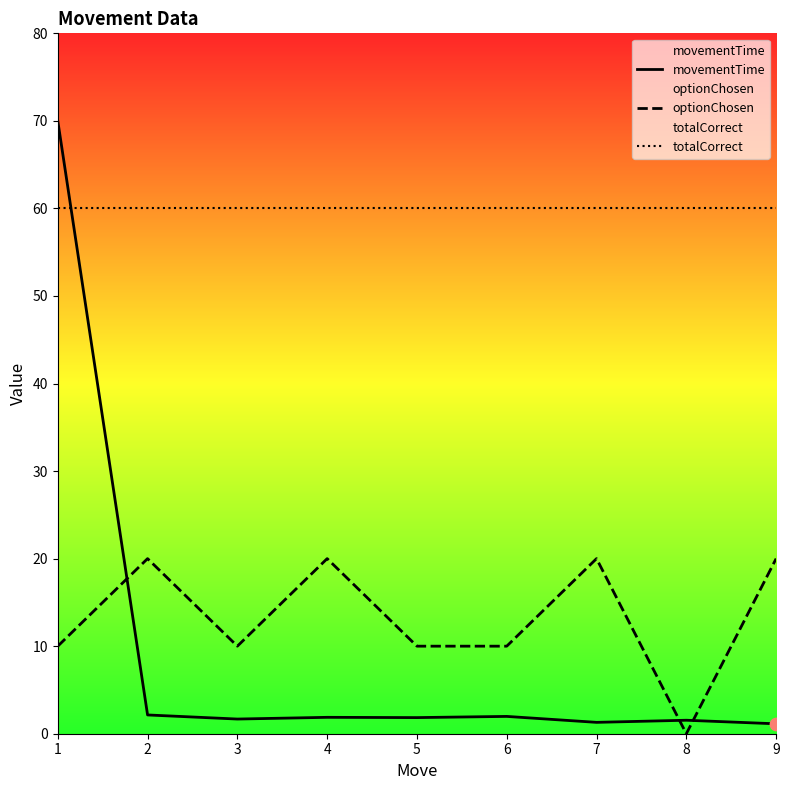

What are all the series names shown in the legend?

movementTime, optionChosen, totalCorrect